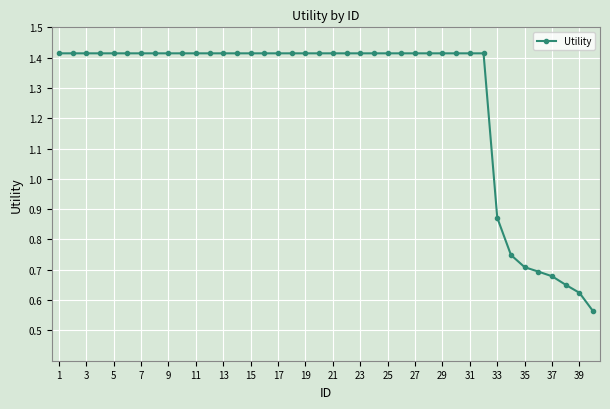

What is the average value?

1.3